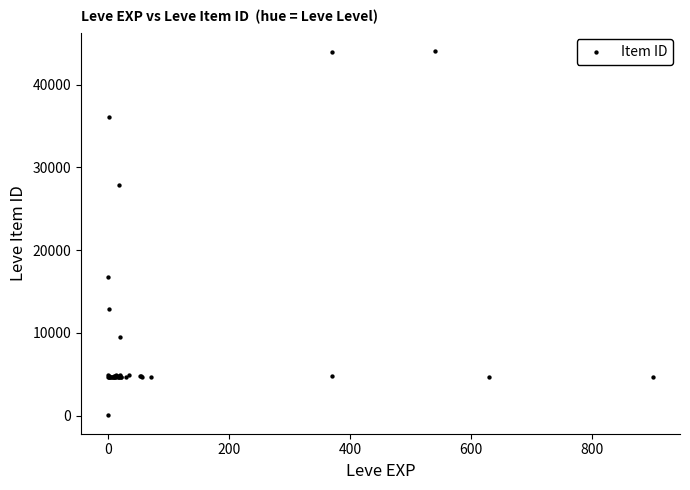

What Y value in the scatter plot is closest to 22050?

16734